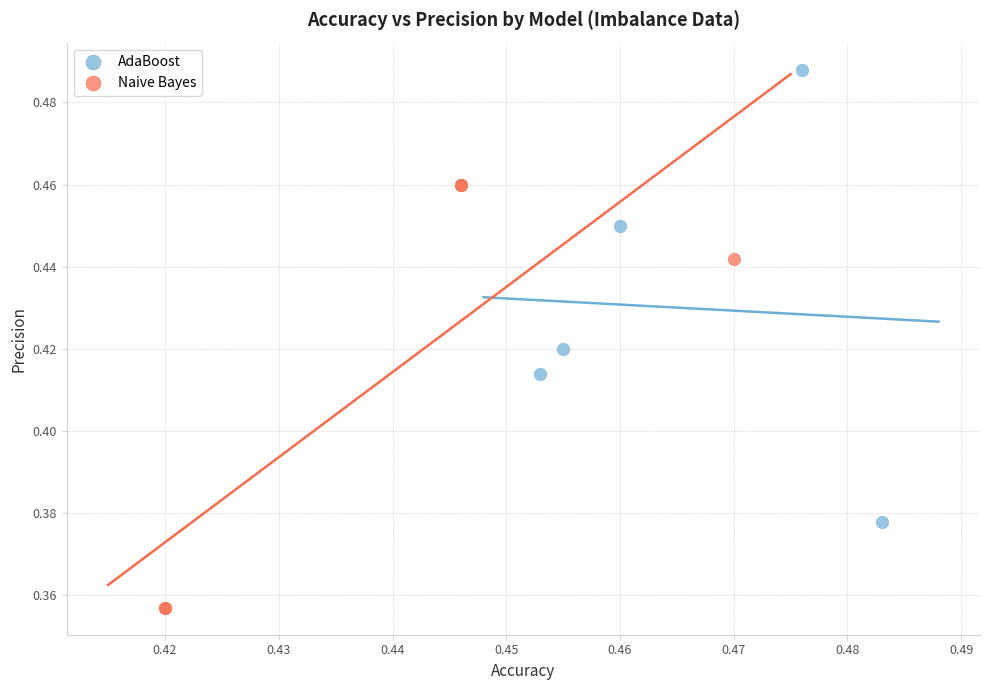

Which series reaches the minimum Y coordinate?

Naive Bayes